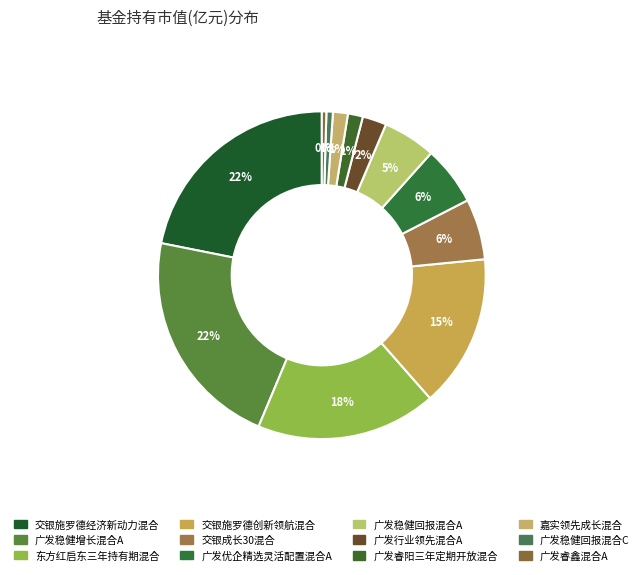

How many segments does this pie chart have?

12